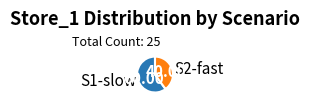

Combined, do S1-slow and S2-fast account for over 50%?

Yes